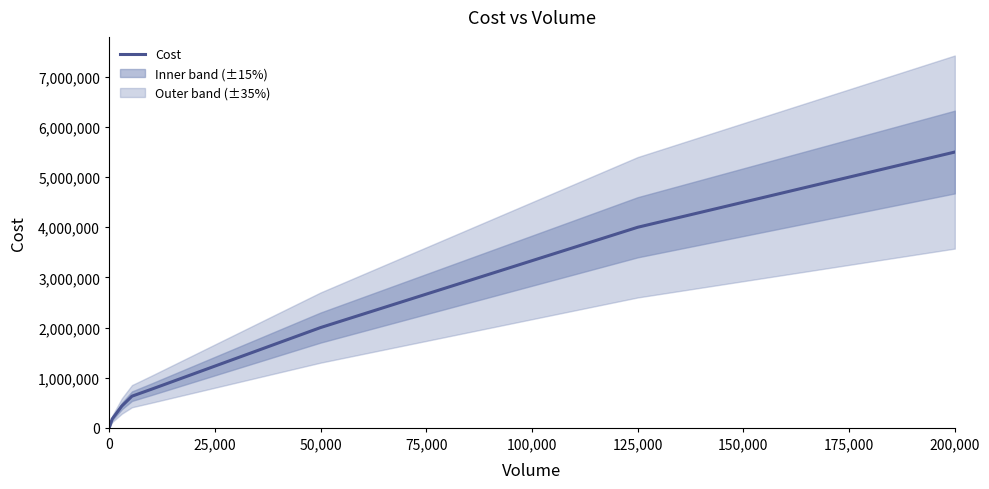

What is the label of the 6th point from the left?

50,000